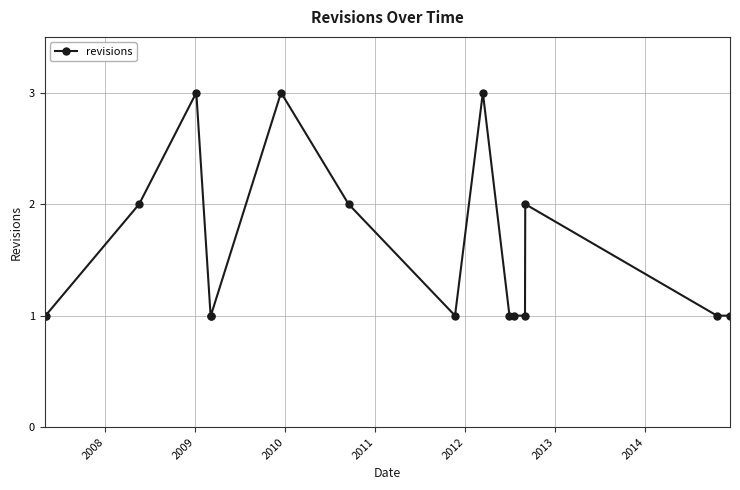

What is the sum of all values?

25